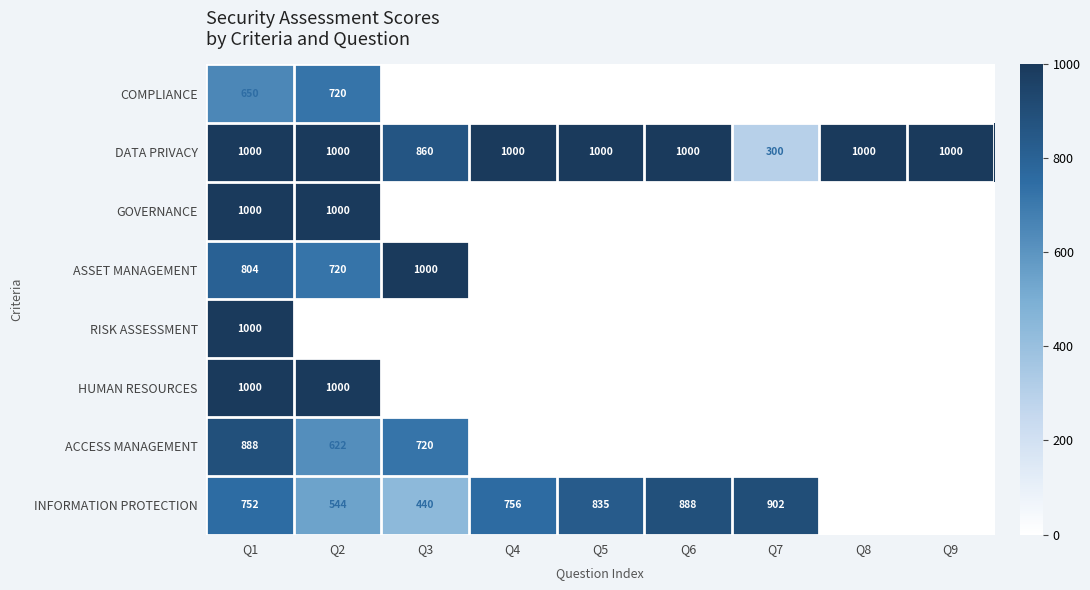

At which label is DATA PRIVACY closest to 650?

Q3